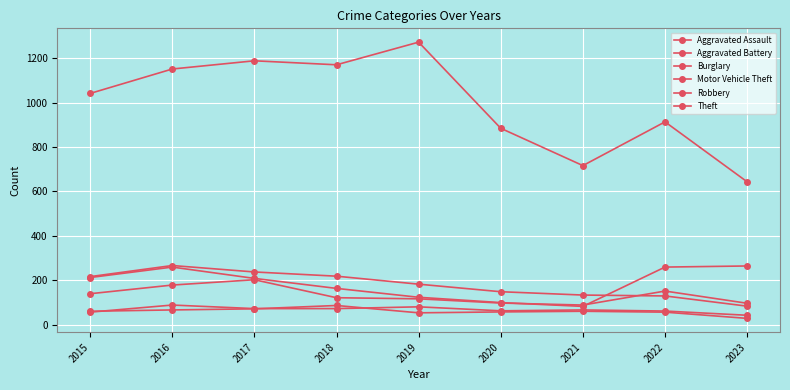

True or false: Motor Vehicle Theft has more than 2 interior local peaks.

False